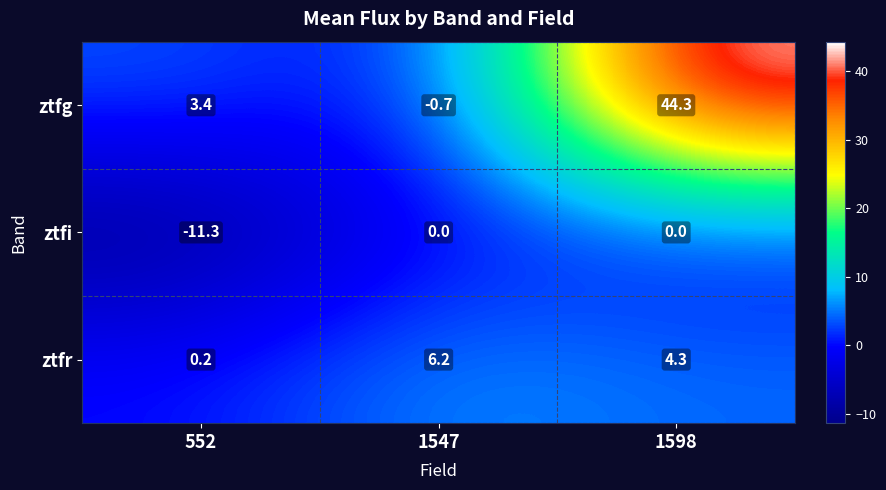

At 1547, list the series in order from smallest to largest.

ztfg, ztfi, ztfr